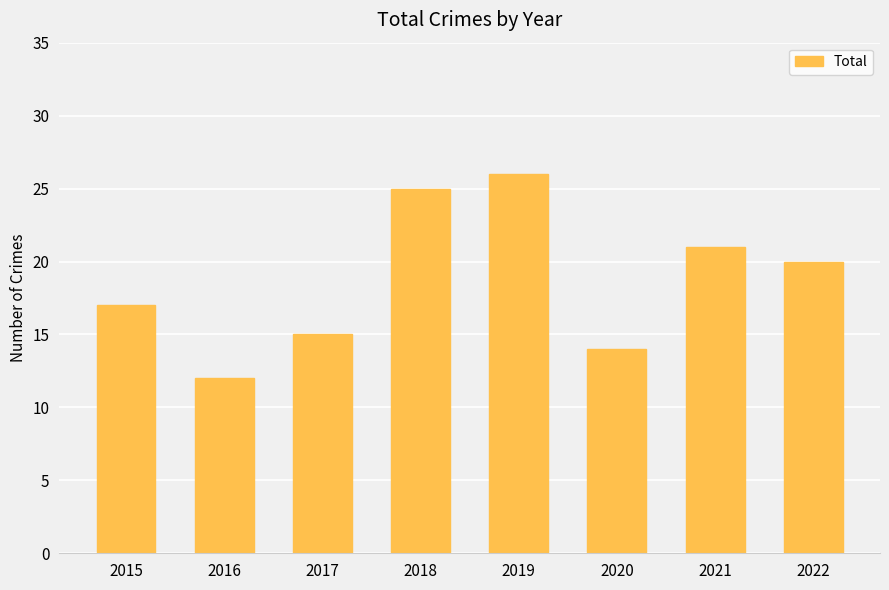

Between 2016 and 2022, which is larger?

2022